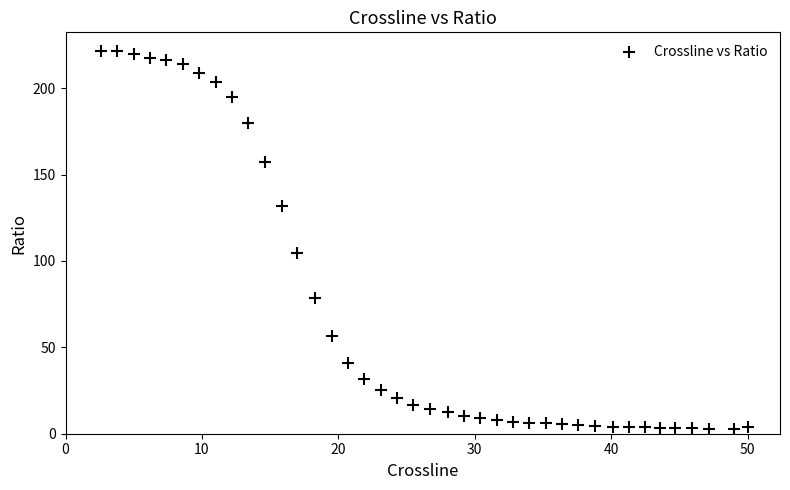

What Y value in the scatter plot is closest to 112?

104.6